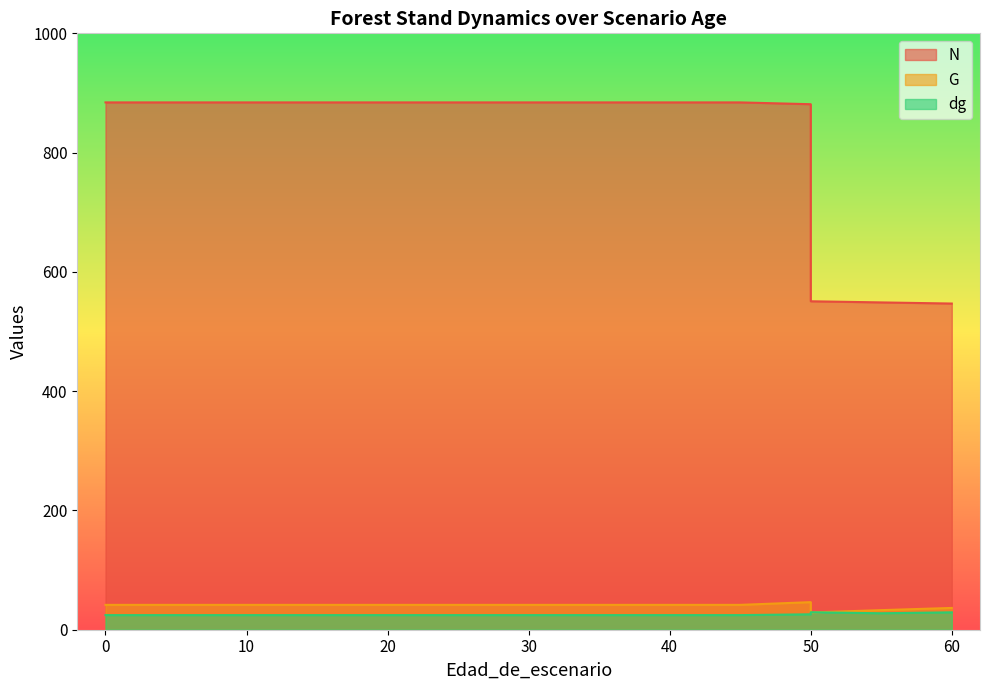

In dg, how many points are lower than both neighbors (excluding endpoints)?

1